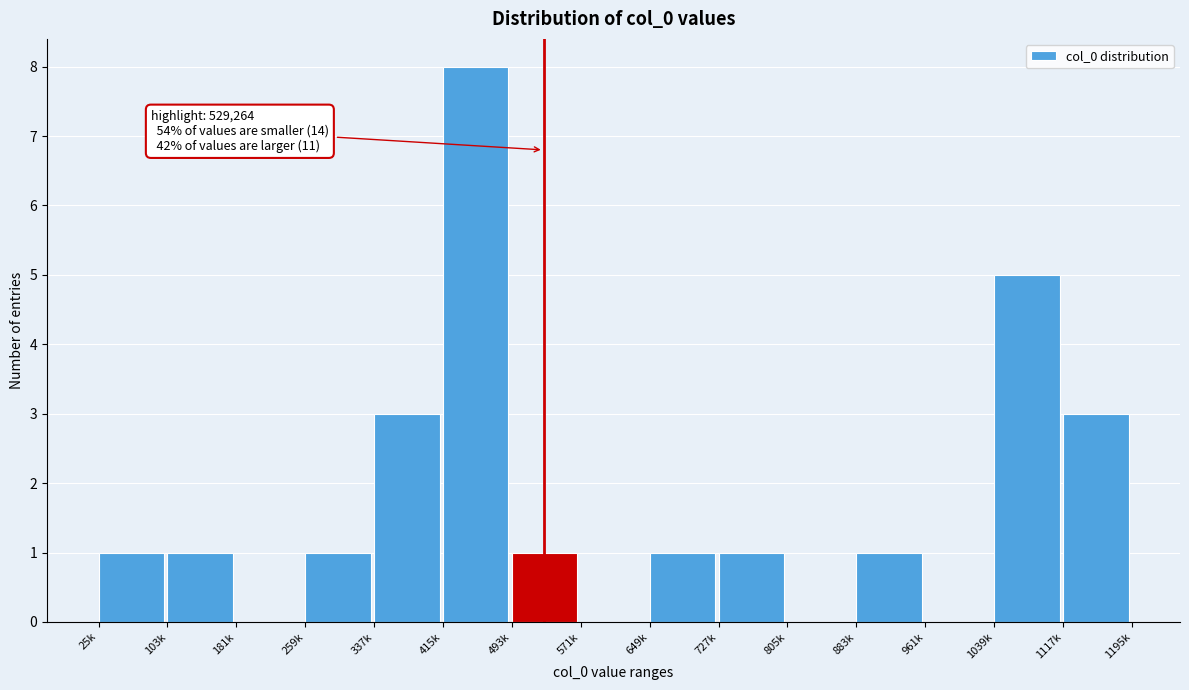

Reading left to right, transcribe all the data shown in this chart.

25k=1	103k=1	181k=0	259k=1	337k=3	415k=8	493k=1	571k=0	649k=1	727k=1	805k=0	883k=1	961k=0	1039k=5	1117k=3